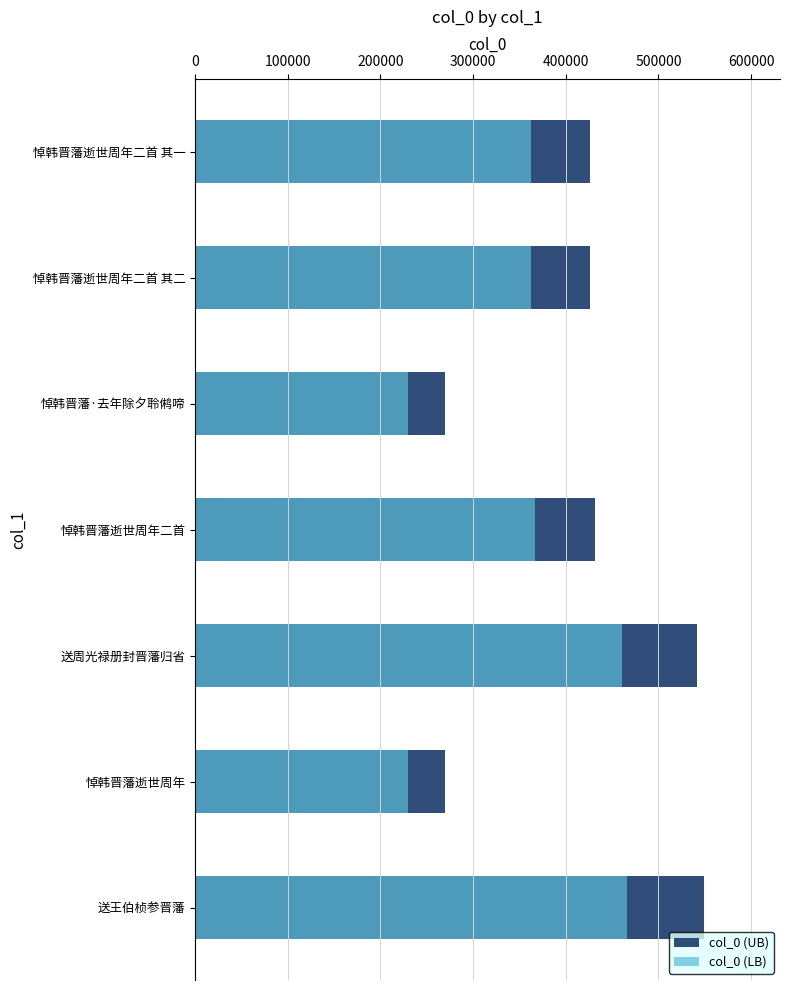

True or false: col_0 (LB) has a value of 131653.1 at 送周光禄册封晋藩归省.

False